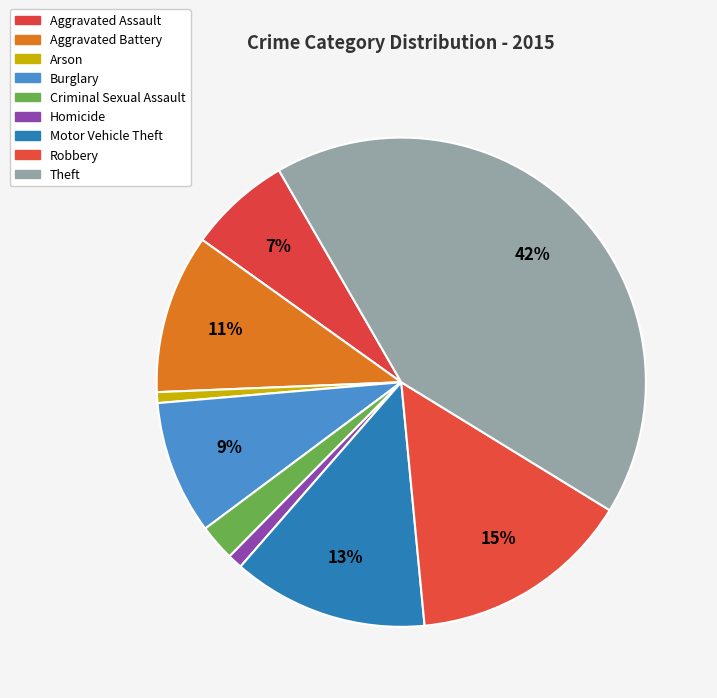

What is the ratio of the value at Criminal Sexual Assault to the value at Aggravated Battery?

0.2